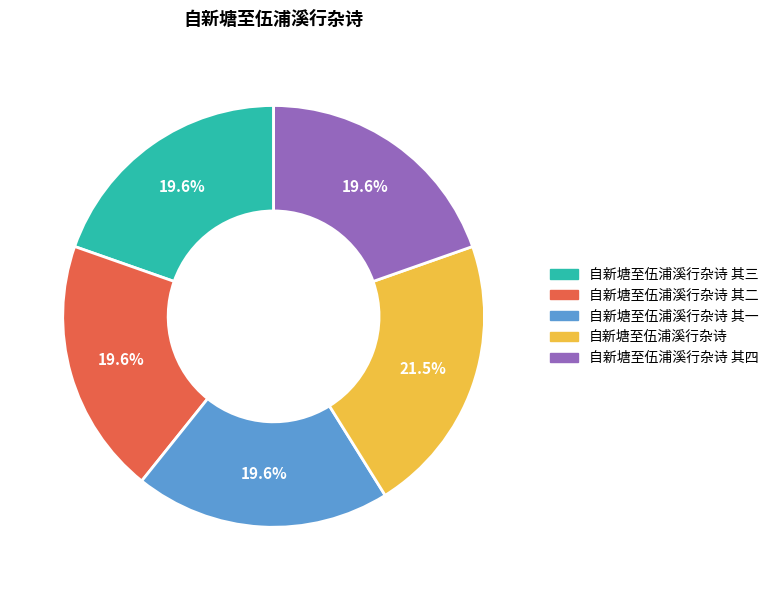

Does any single category account for the majority?

No